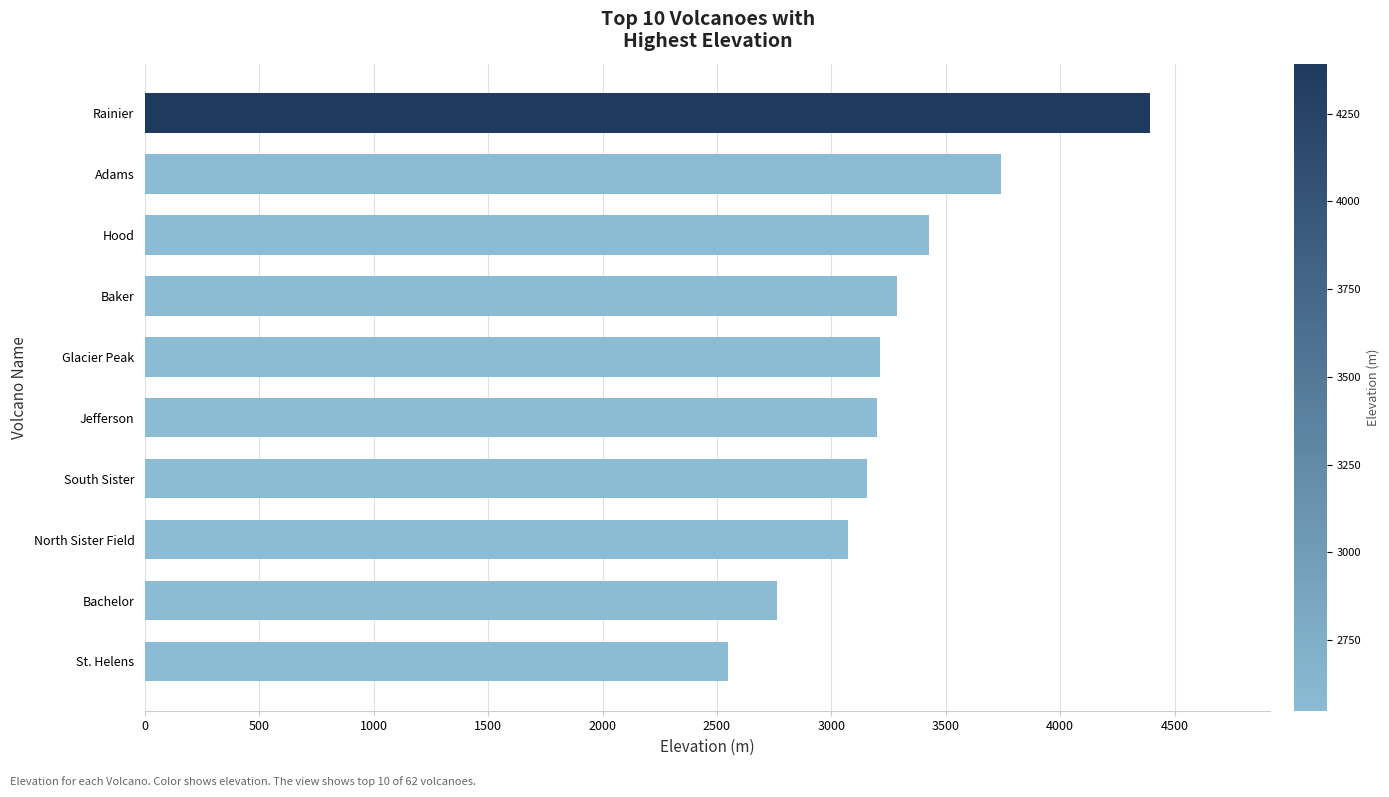

Between Rainier and Glacier Peak, which is larger?

Rainier